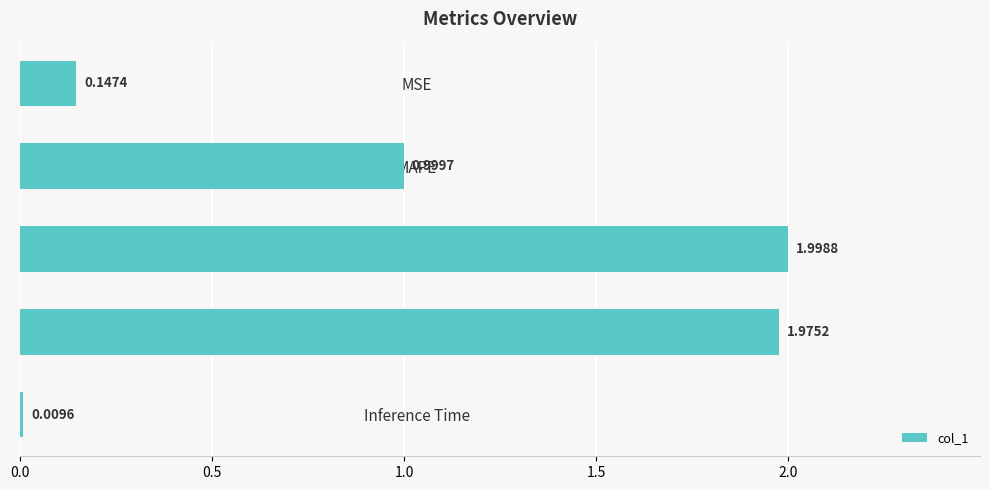

How many distinct data groups are displayed?

1